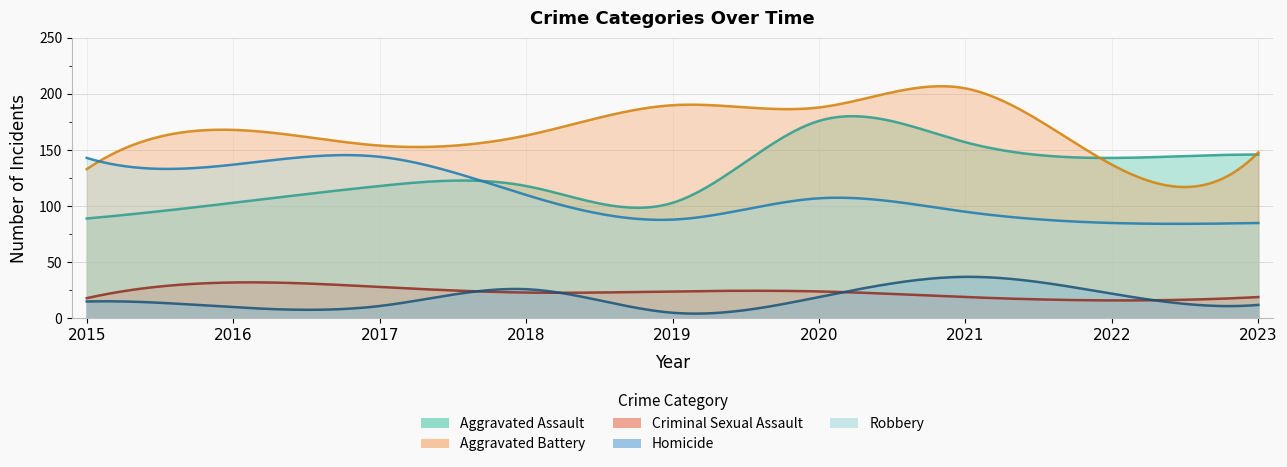

At which category does Aggravated Battery reach its first local peak?

2016